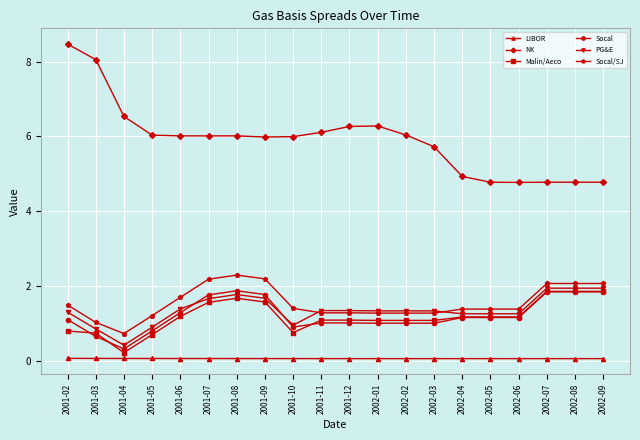

What is the value of the Socal/SJ point at the 3rd from the left?

0.7